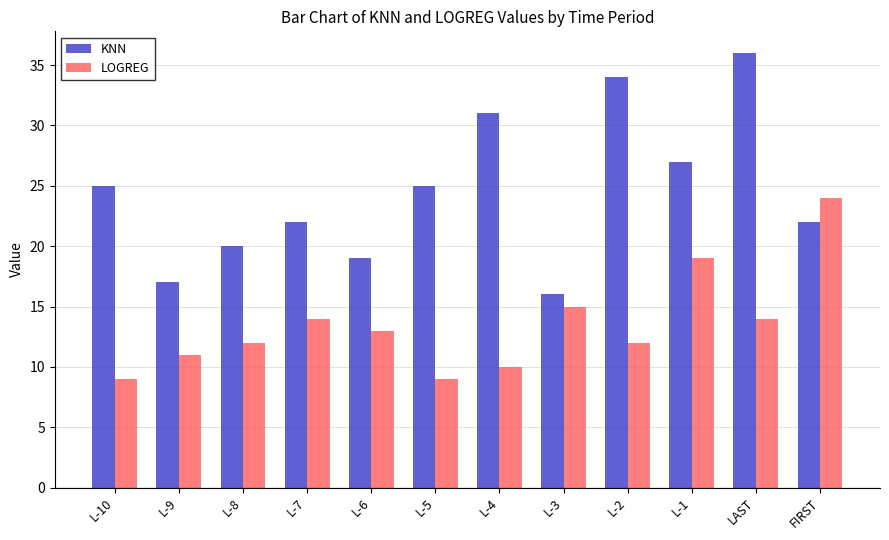

What is the spread (max minus min) of values at L-4?

21